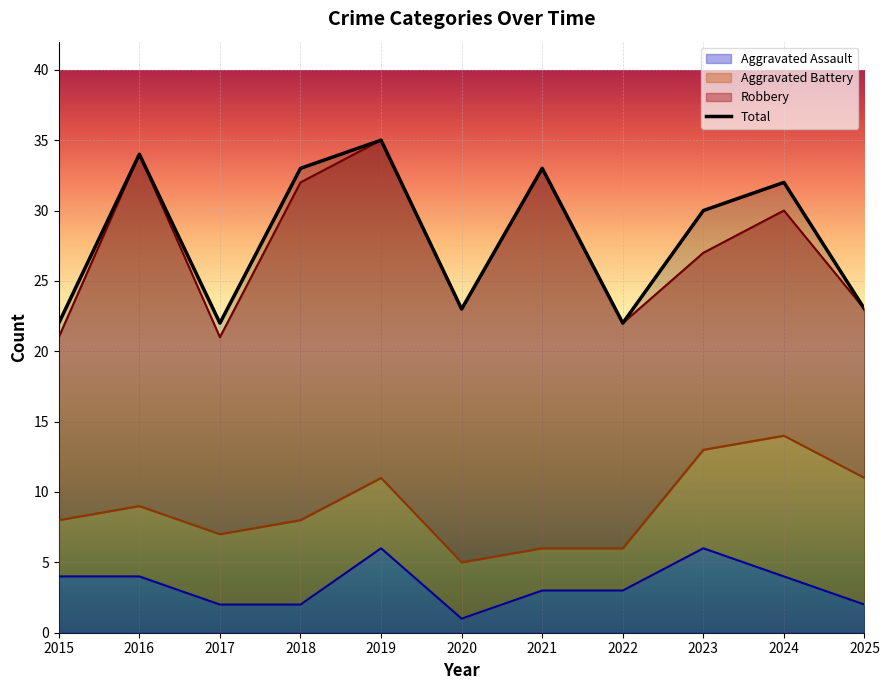

Which has a higher value, 2025 or 2023?

2023